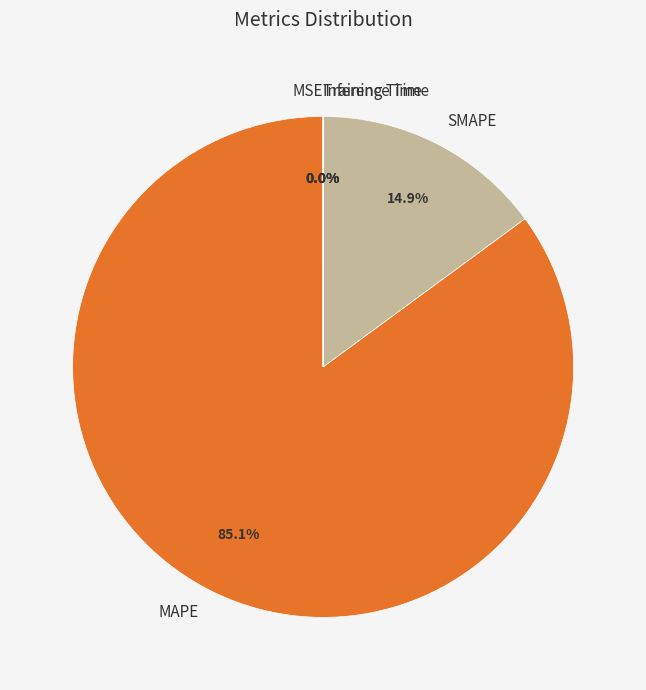

Which category accounts for the majority?

MAPE